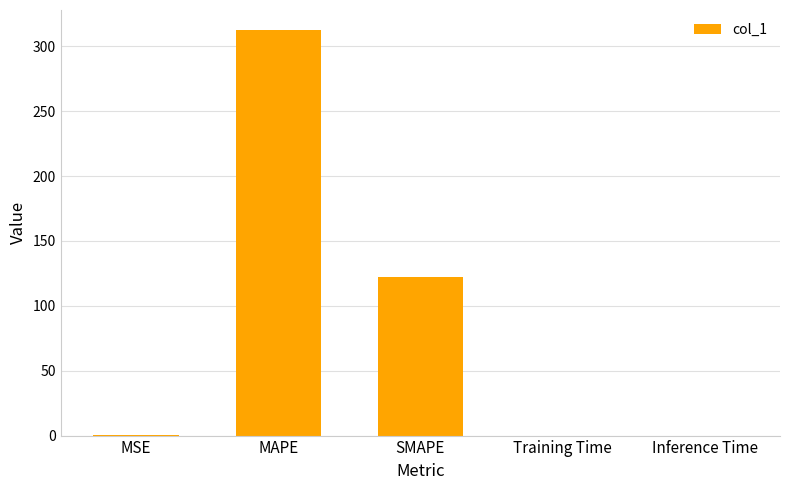

What is the sum of the values at Inference Time and MSE?

0.2